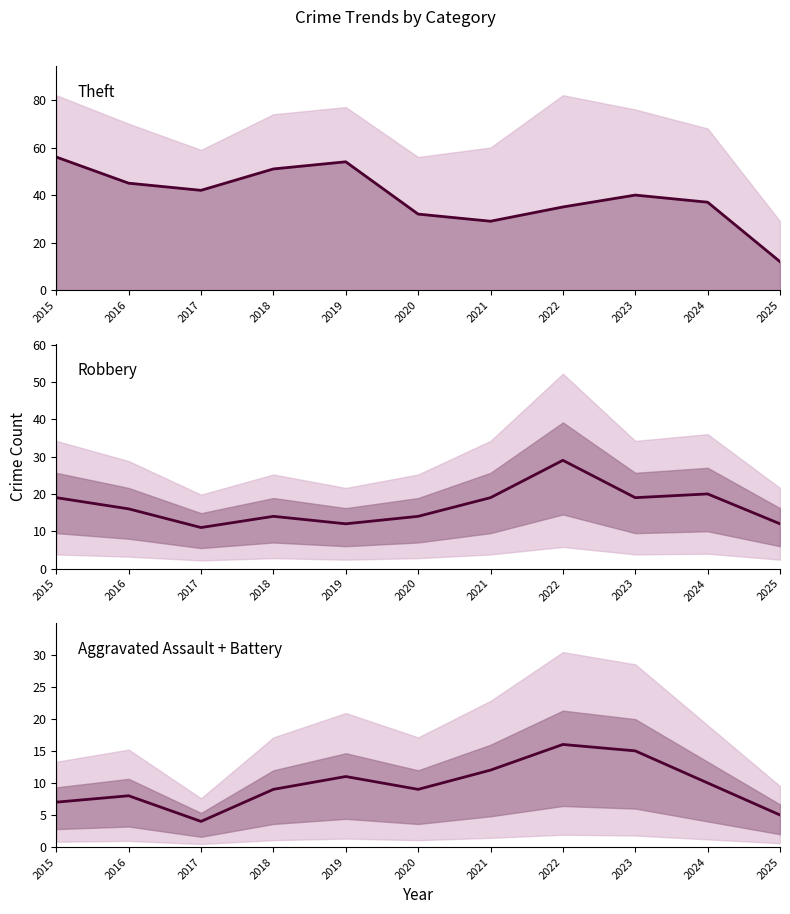

How many lines are shown in the chart?

3